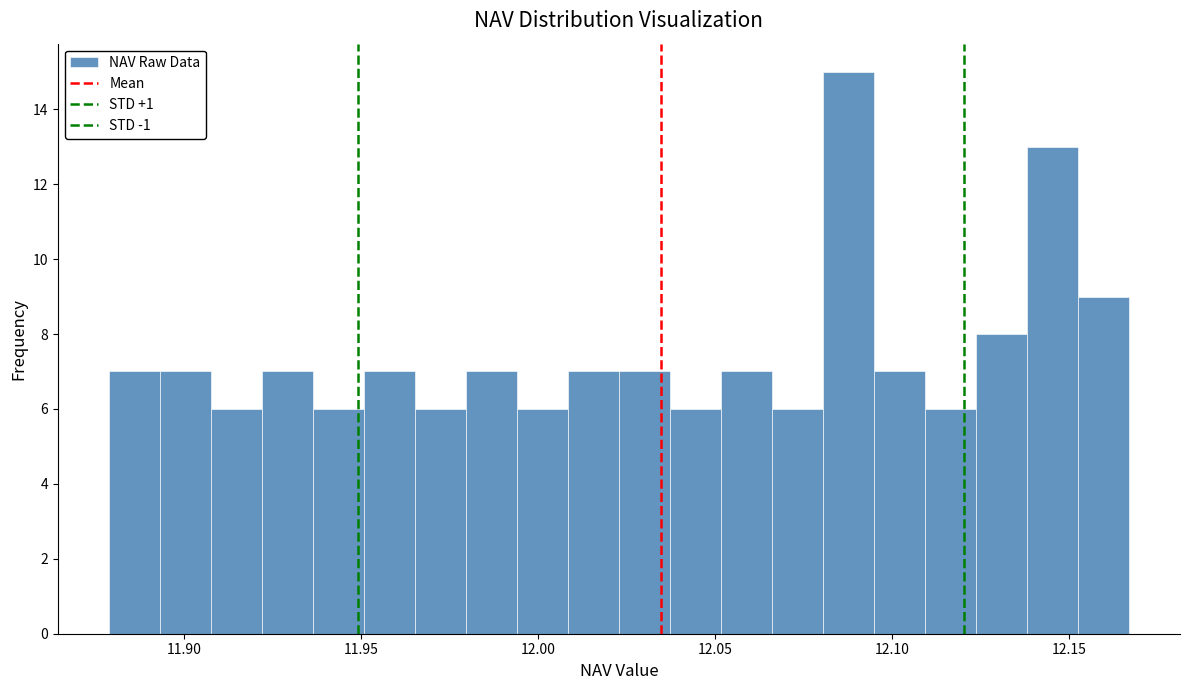

Around what value on the x-axis is the tallest bar? Give the approximate position of its centre, as read against the axis.

12.090